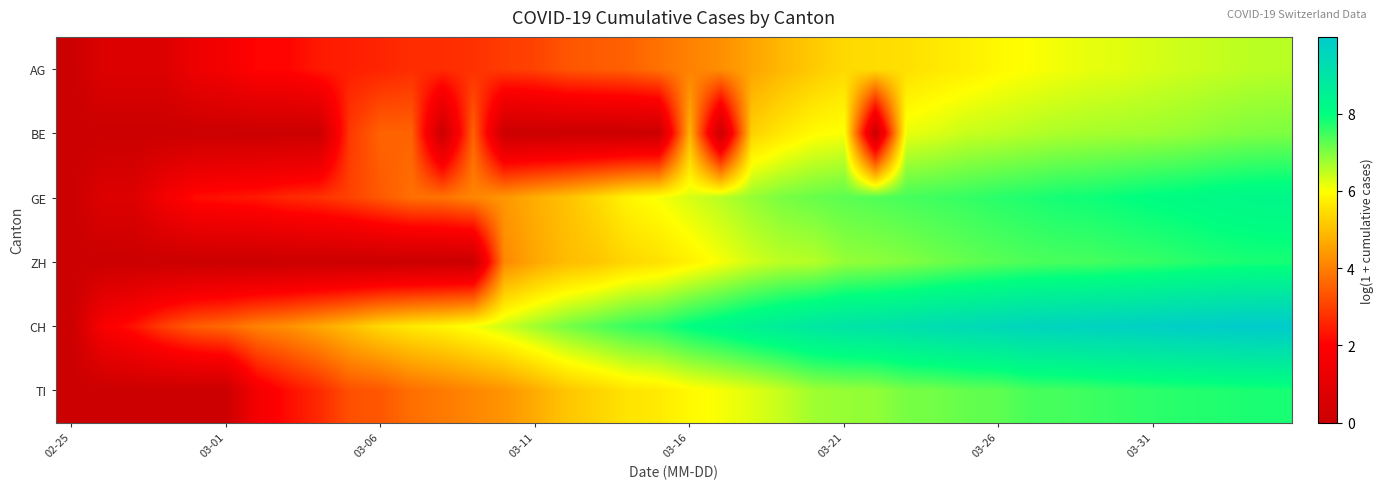

Reading right to left, transcribe all the data shown in this chart.

AG: 6.6	6.5	6.4	6.4	6.3	6.2	6.2	6.1	6.0	5.9	5.8	5.6	5.5	5.5	5.4	5.2	4.9	4.6	4.2	4.0	3.8	3.5	3.4	3.3	3.0	2.9	2.8	2.7	2.7	2.6	2.5	2.4	2.1	2.1	1.6	1.4	0.7	0.7	0.7	0.0
BE: 7.0	7.0	6.9	6.8	6.8	6.7	6.7	6.6	6.6	6.5	6.4	6.3	6.2	0.0	6.0	5.9	5.6	5.3	0.0	4.8	0.0	0.0	0.0	0.0	0.0	0.0	3.6	0.0	3.6	3.6	2.9	0.0	0.0	0.0	0.0	0.0	0.0	0.0	0.0	0.0
GE: 8.3	8.2	8.2	8.1	8.0	8.0	7.9	7.8	7.8	7.7	7.6	7.5	7.4	7.3	7.3	7.2	7.0	6.8	6.6	6.3	6.1	5.8	5.4	5.0	4.7	4.4	4.1	3.8	3.8	3.4	3.0	2.8	2.6	2.4	2.3	2.2	1.6	0.7	0.7	0.0
ZH: 7.8	7.8	7.7	7.7	7.6	7.5	7.5	7.4	7.4	7.3	7.2	7.1	7.0	6.9	6.8	6.6	6.5	6.3	6.1	5.8	5.5	5.4	5.1	4.9	4.6	4.1	0.0	0.0	0.0	0.0	0.0	0.0	0.0	0.0	0.0	0.0	0.0	0.0	0.0	0.0
CH: 10.0	10.0	9.9	9.9	9.8	9.7	9.7	9.6	9.6	9.5	9.4	9.3	9.2	9.1	9.0	8.9	8.7	8.5	8.2	8.0	7.7	7.6	7.3	7.1	6.7	6.4	6.1	5.8	5.7	5.4	5.0	4.6	4.3	4.0	3.7	3.5	3.0	2.3	1.8	0.0
TI: 7.8	7.8	7.7	7.7	7.6	7.6	7.5	7.5	7.4	7.2	7.2	7.1	7.1	6.9	6.8	6.7	6.5	6.2	6.1	5.9	5.7	5.6	5.3	5.1	4.7	4.3	4.1	3.9	3.7	3.4	3.3	2.6	2.2	1.6	0.0	0.0	0.0	0.0	0.0	0.0